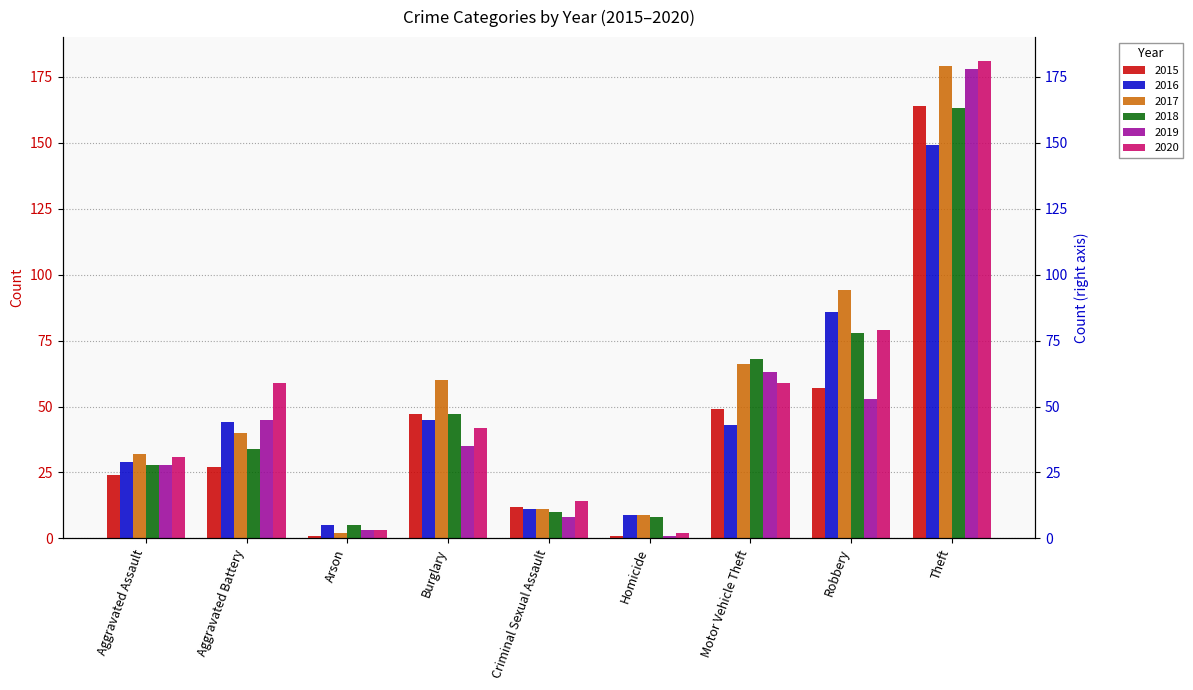

How many groups of bars are there?

9